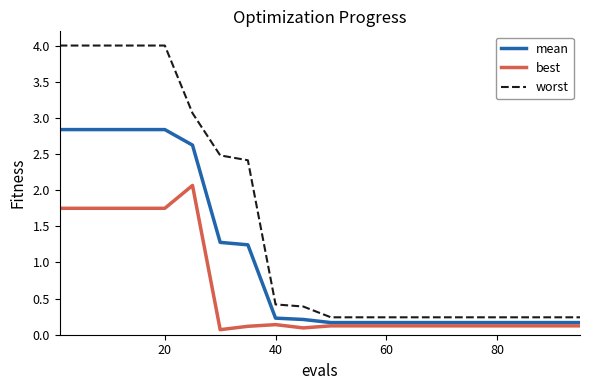

True or false: worst and mean cross at least once.

False